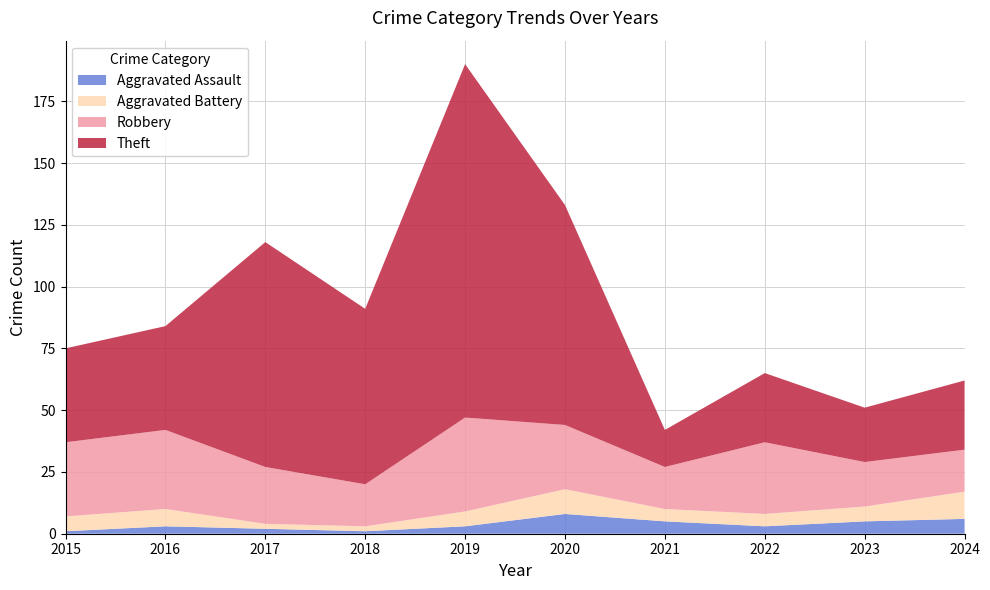

Reading left to right, what are all the values shown in this chart?

Aggravated Assault: 1	3	2	1	3	8	5	3	5	6
Aggravated Battery: 6	7	2	2	6	10	5	5	6	11
Robbery: 30	32	23	17	38	26	17	29	18	17
Theft: 38	42	91	71	143	89	15	28	22	28